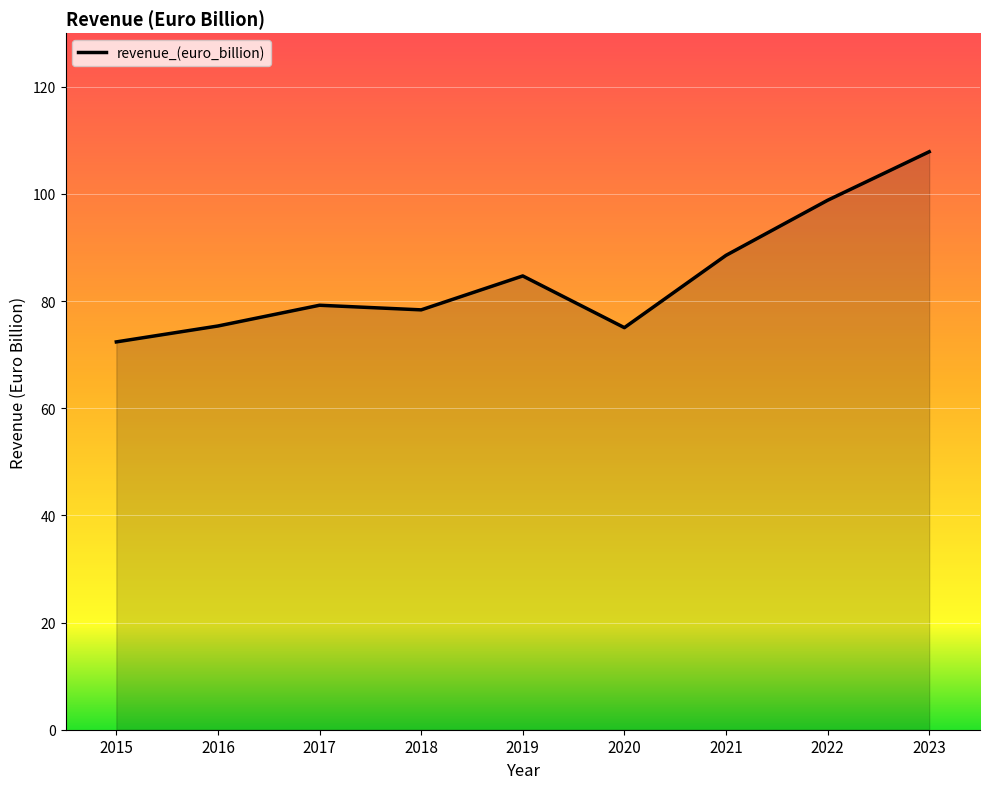

Is it true that the value at 2020 is 130.3?

False